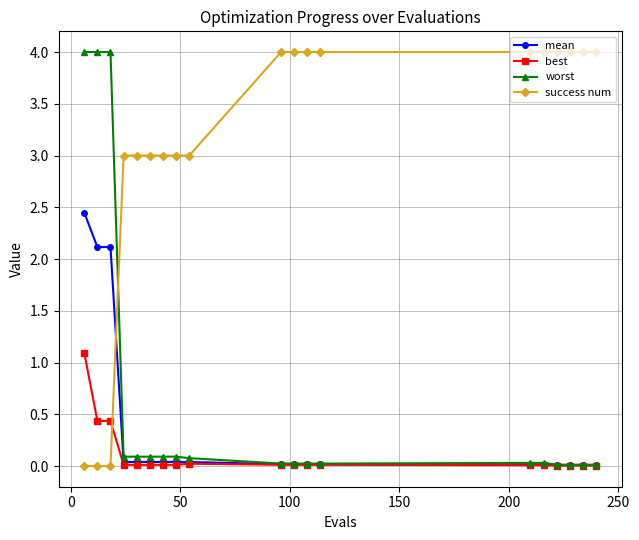

How many intersections are there between best and success num?

1